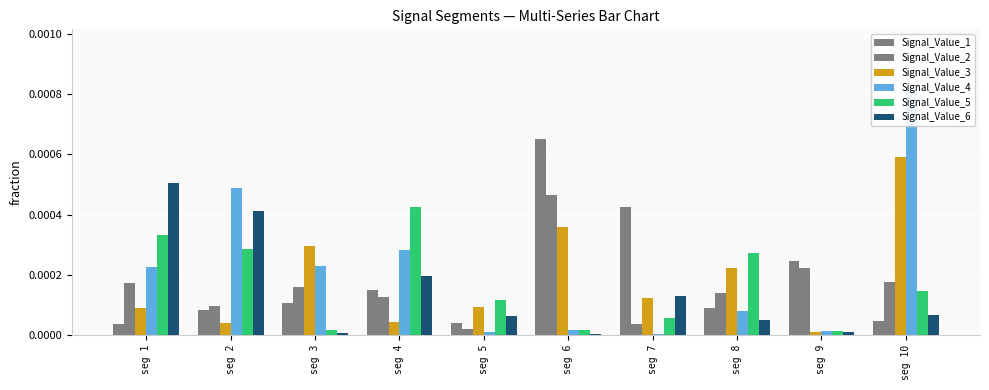

Which series has the largest total across all categories?

Signal_Value_4